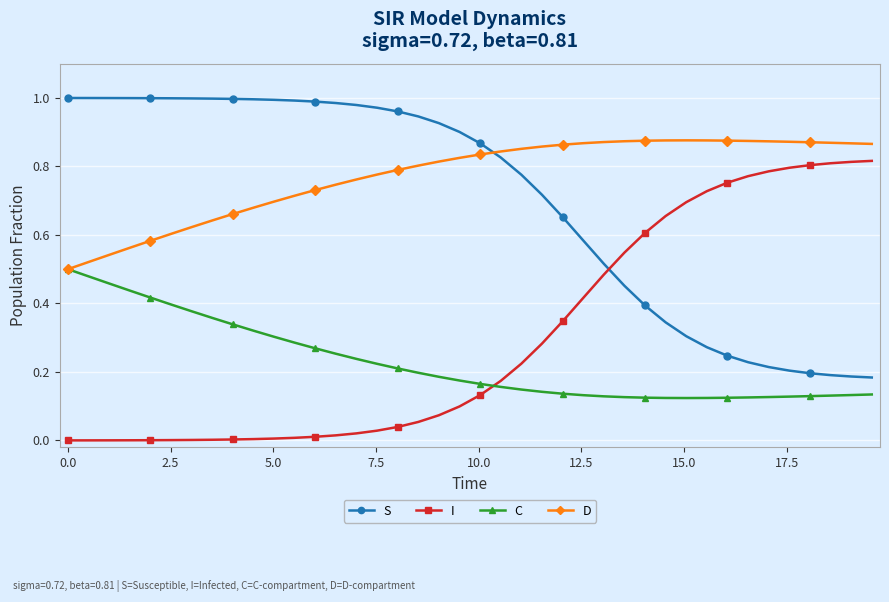

Is this an area chart (filled region under the line)?

No